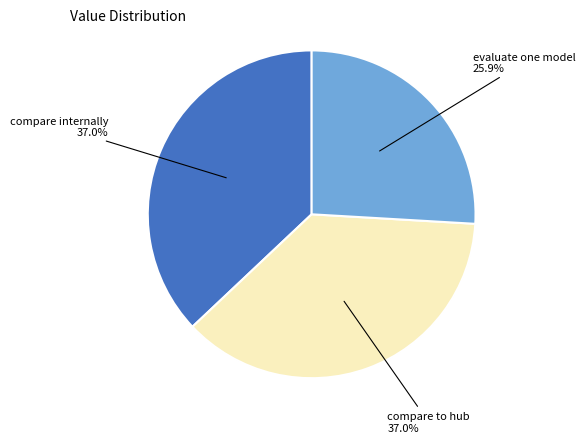

Does any single category account for the majority?

No